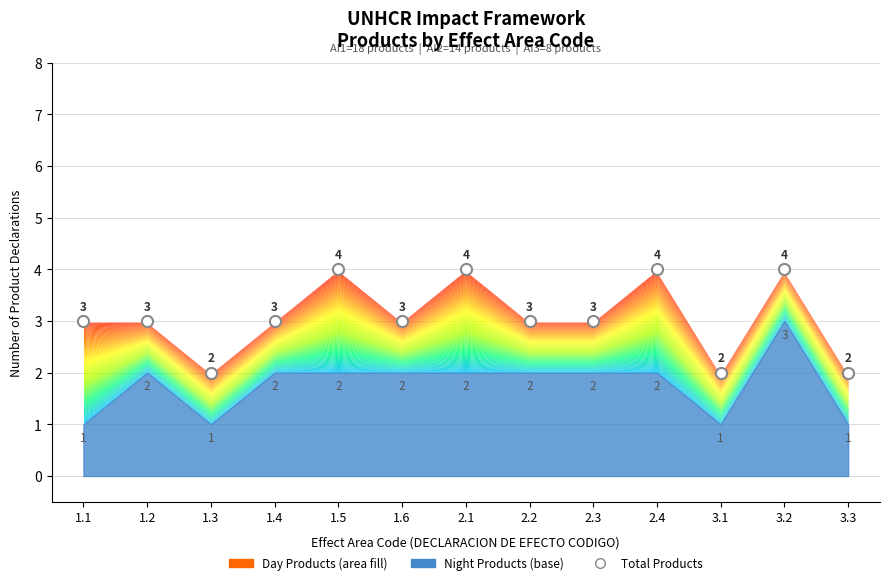

What is the label of the 5th point from the left?

1.5